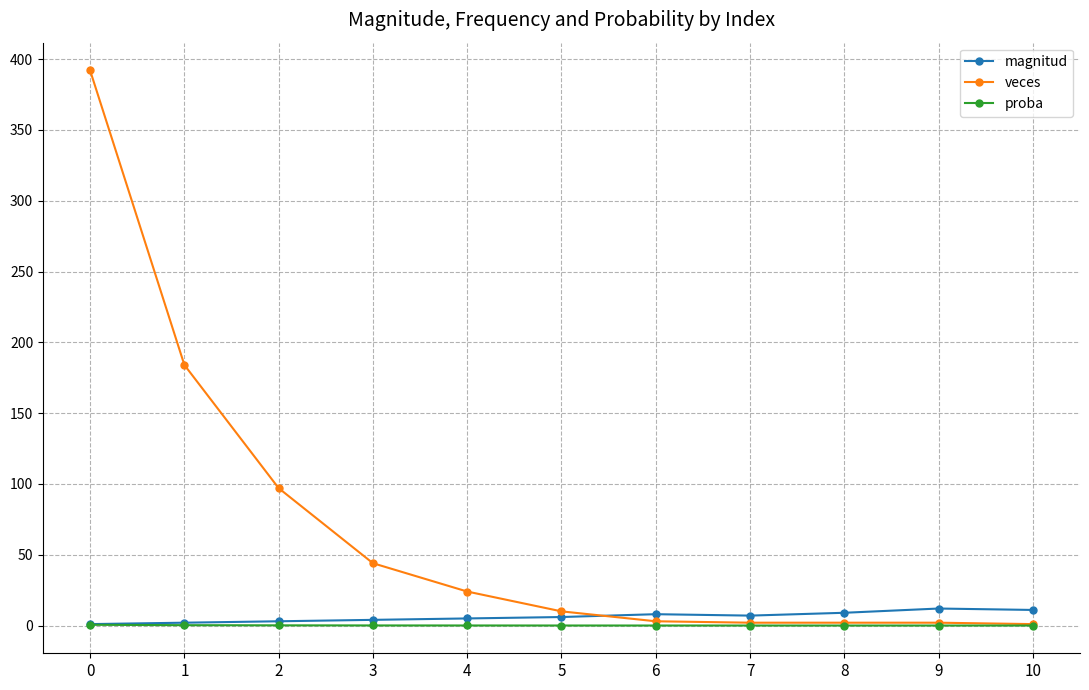

The proba series shows 0.0 at 6. True or false?

True